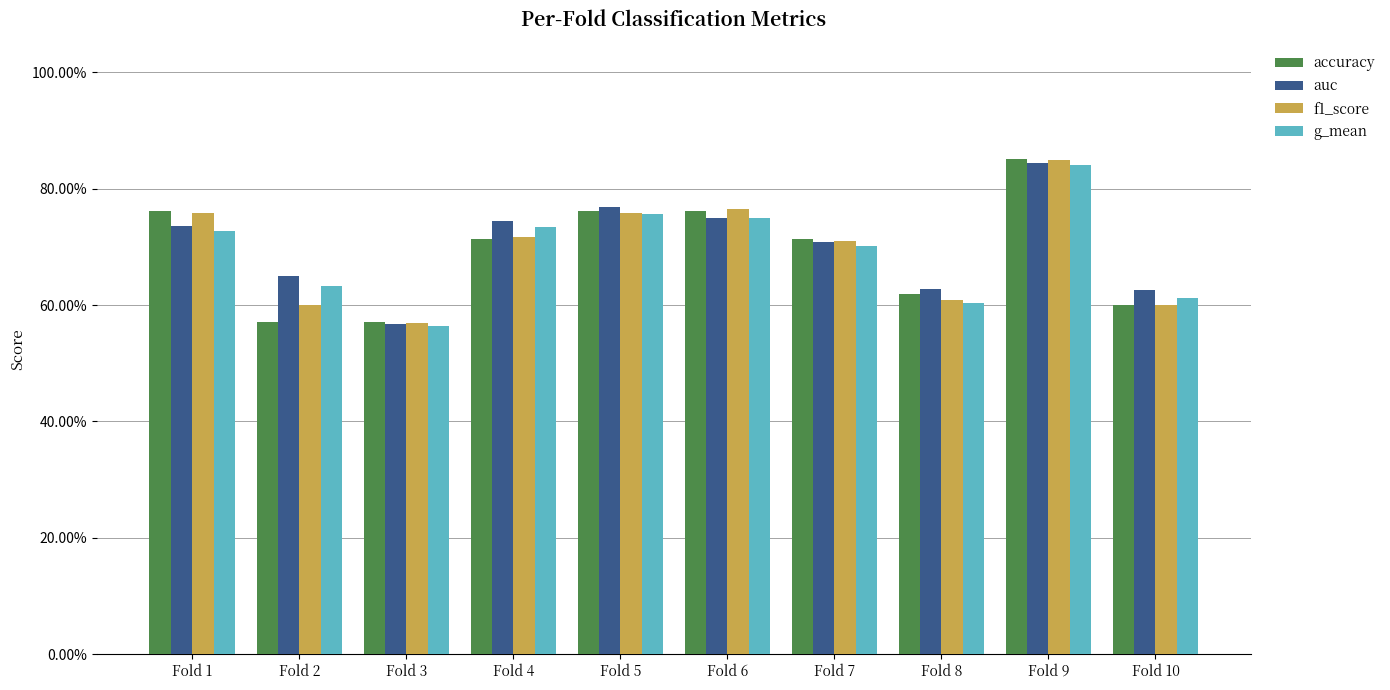

What is the sum of all g_mean values?

6.9